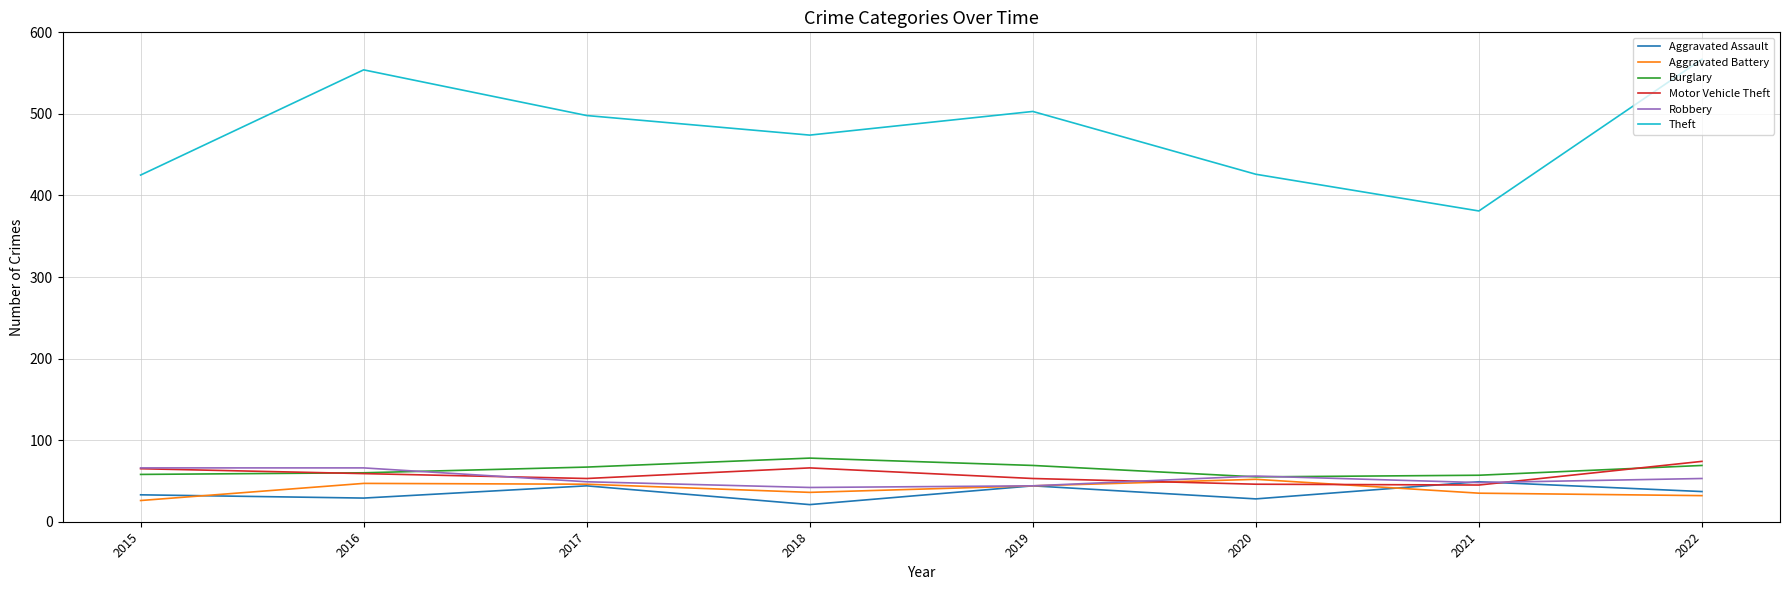

Which series has the largest total across all categories?

Theft